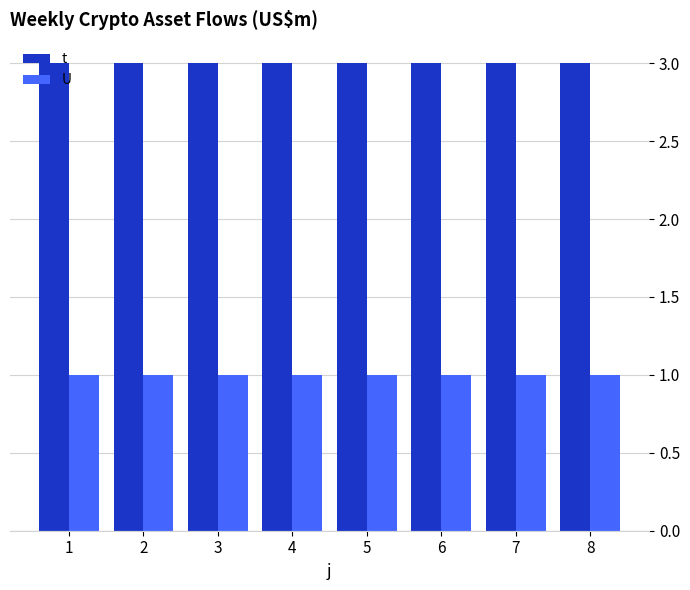

What are all the series names shown in the legend?

t, U